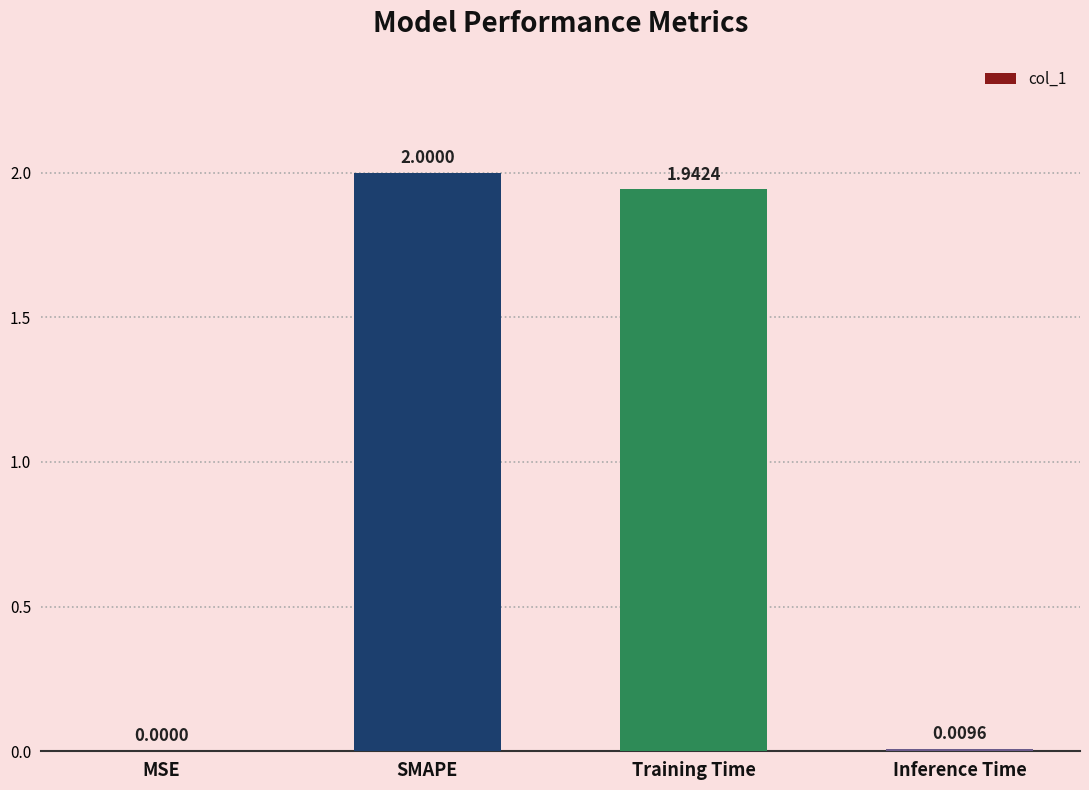

Where is the data nearest to the value 1?

Training Time